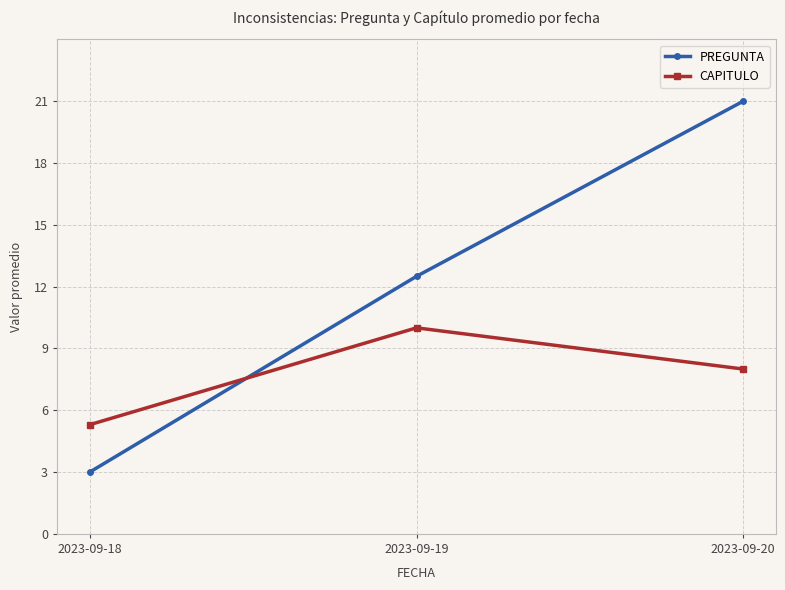

Does the chart display data point markers on the line(s)?

Yes